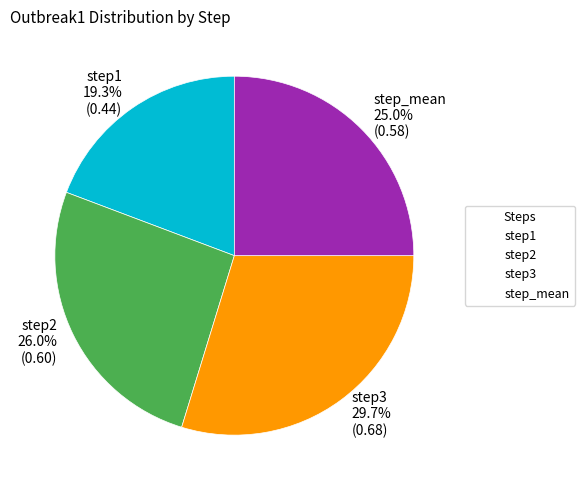

What percentage is the step3 slice, to the nearest percent?

30%